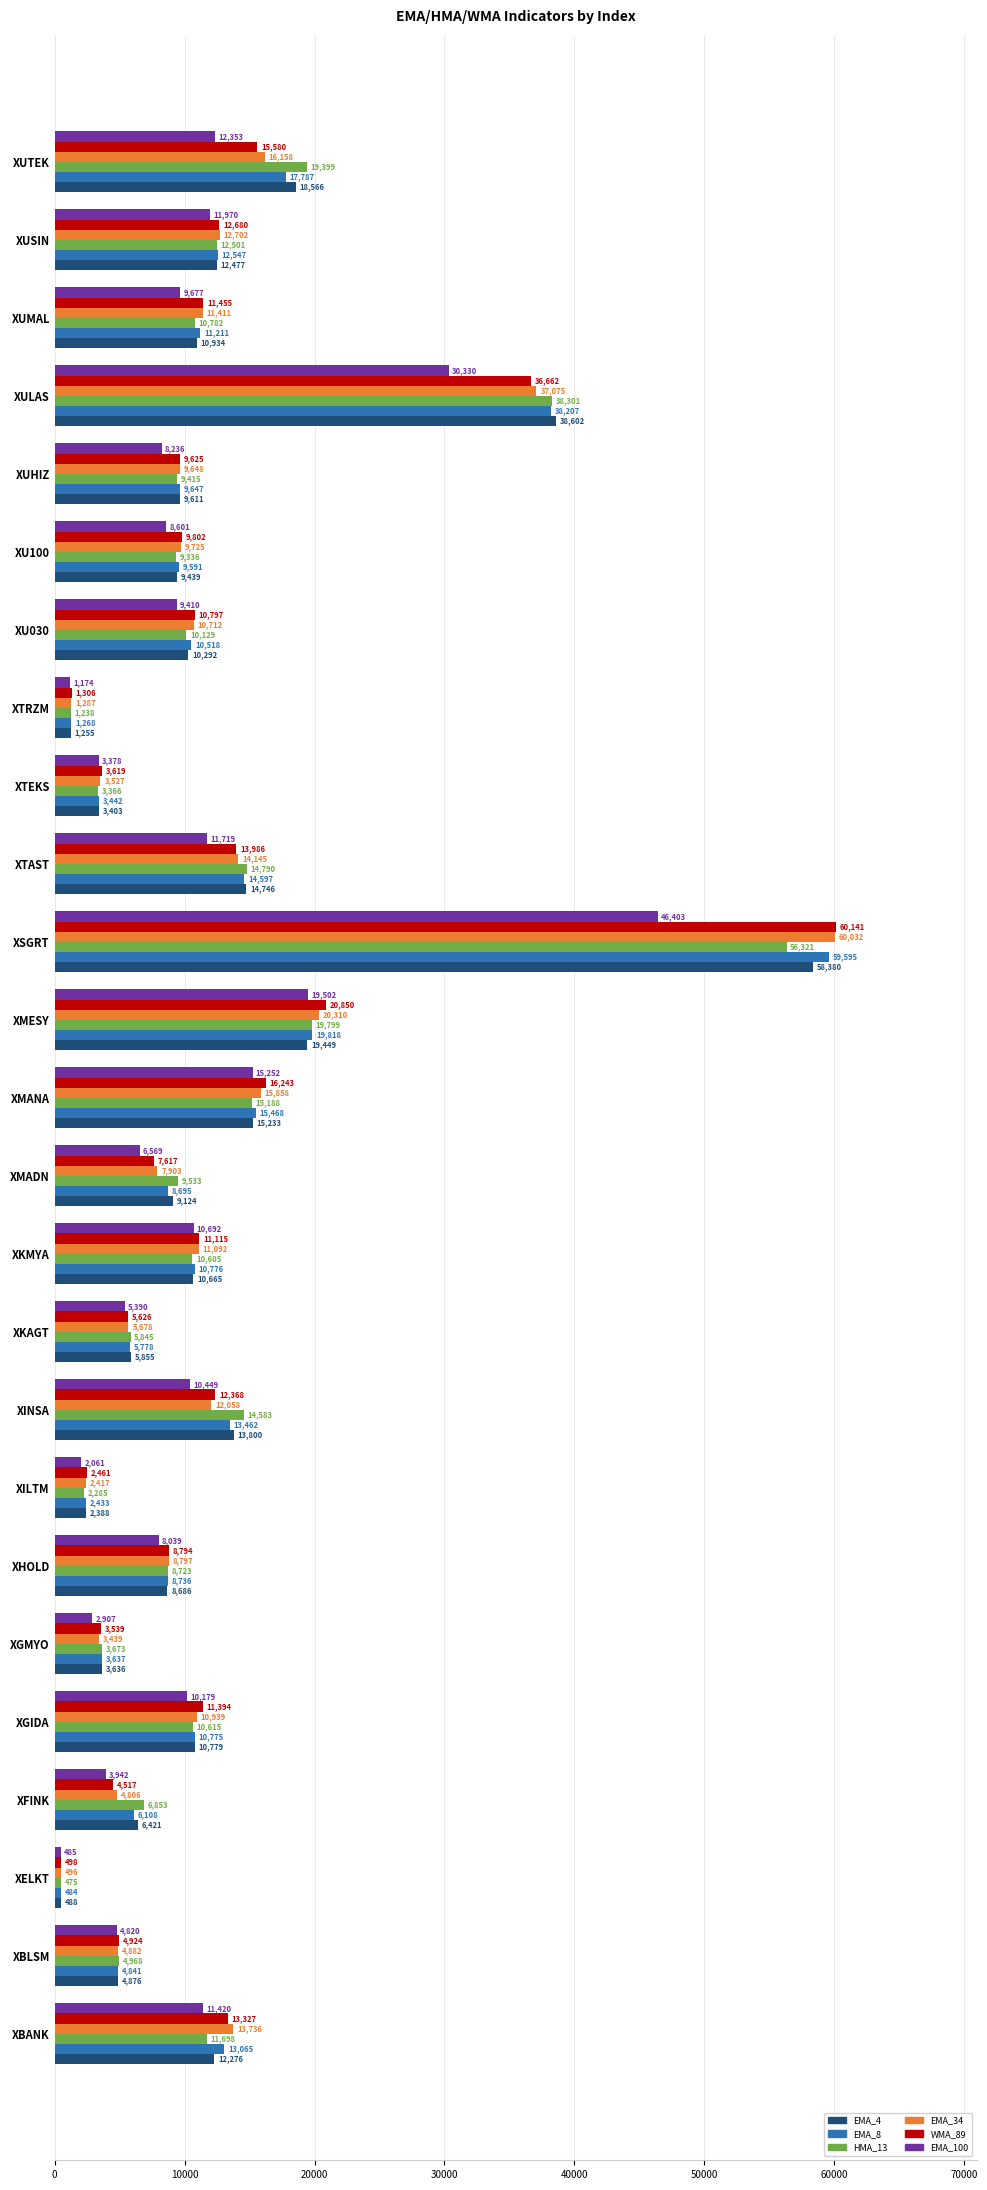

How many data points in EMA_4 are less than 10291?

12